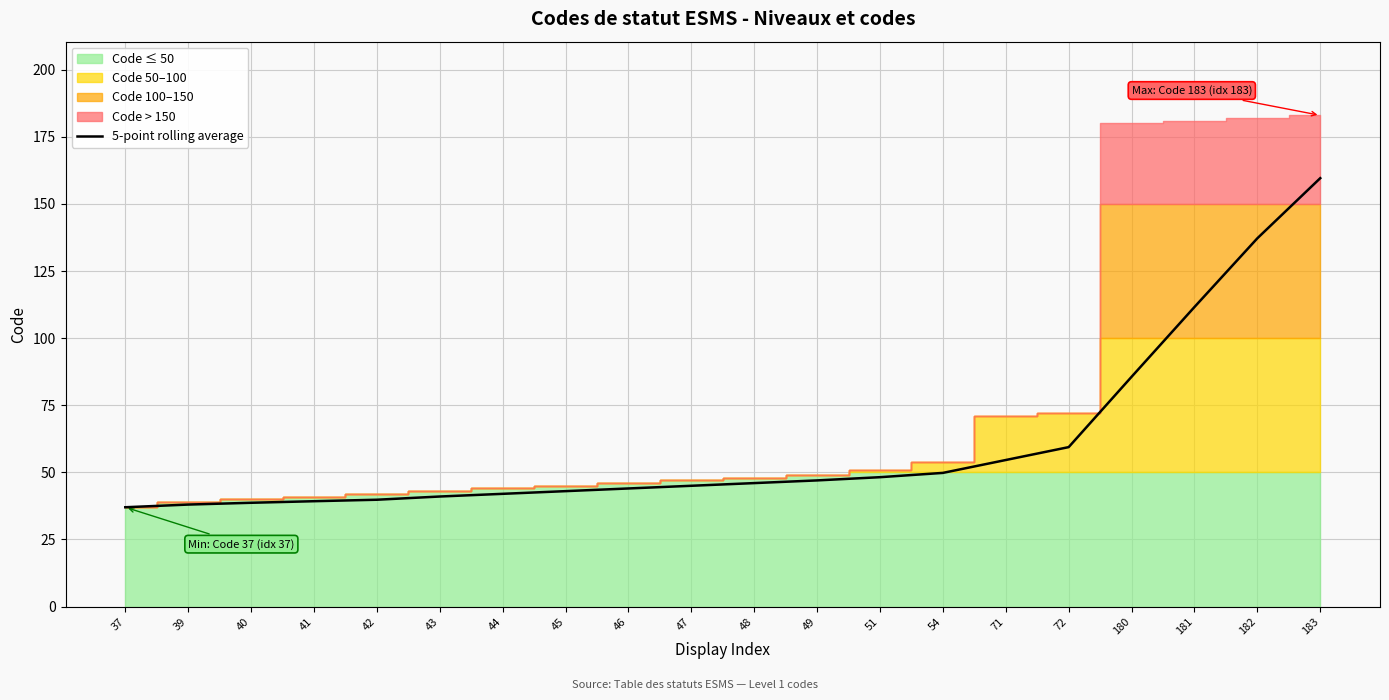

What is the difference between the values at 71 and 72?

4.8